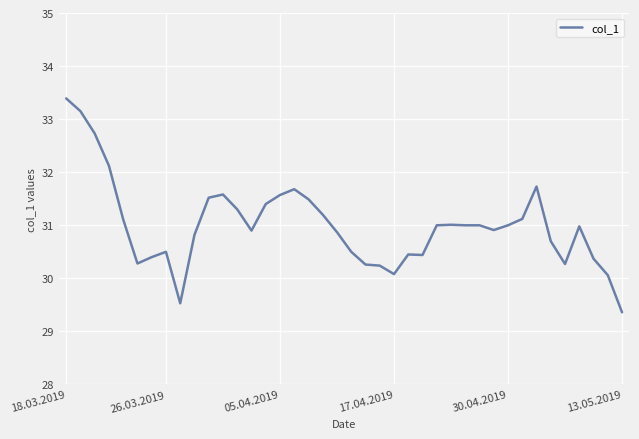

What is the maximum value shown in the chart?

33.4